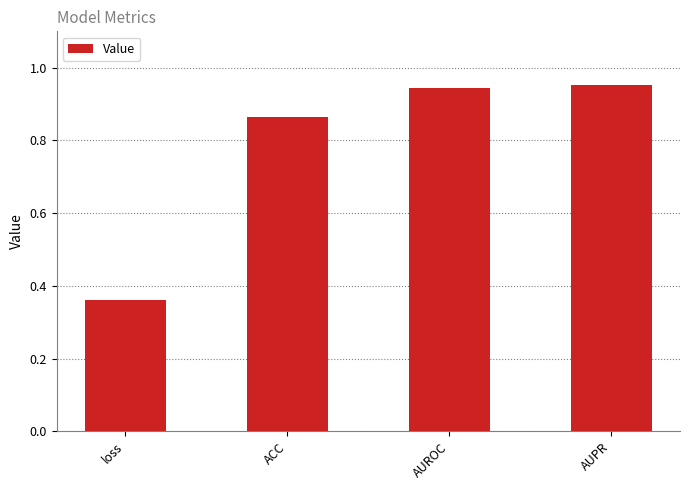

Is it true that the value at AUPR is 1.7?

False